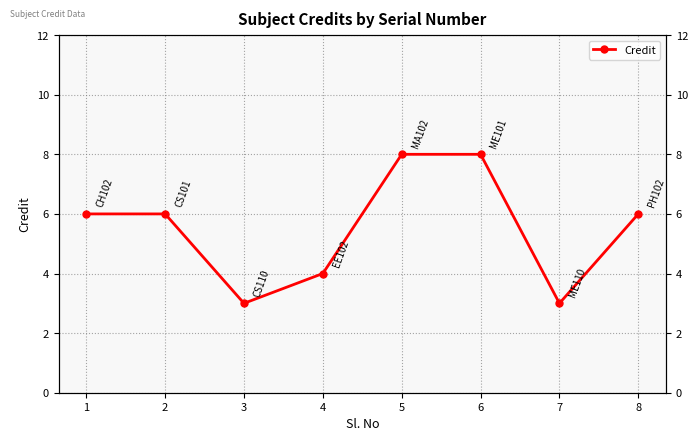

What is the approximate value at 1?

6